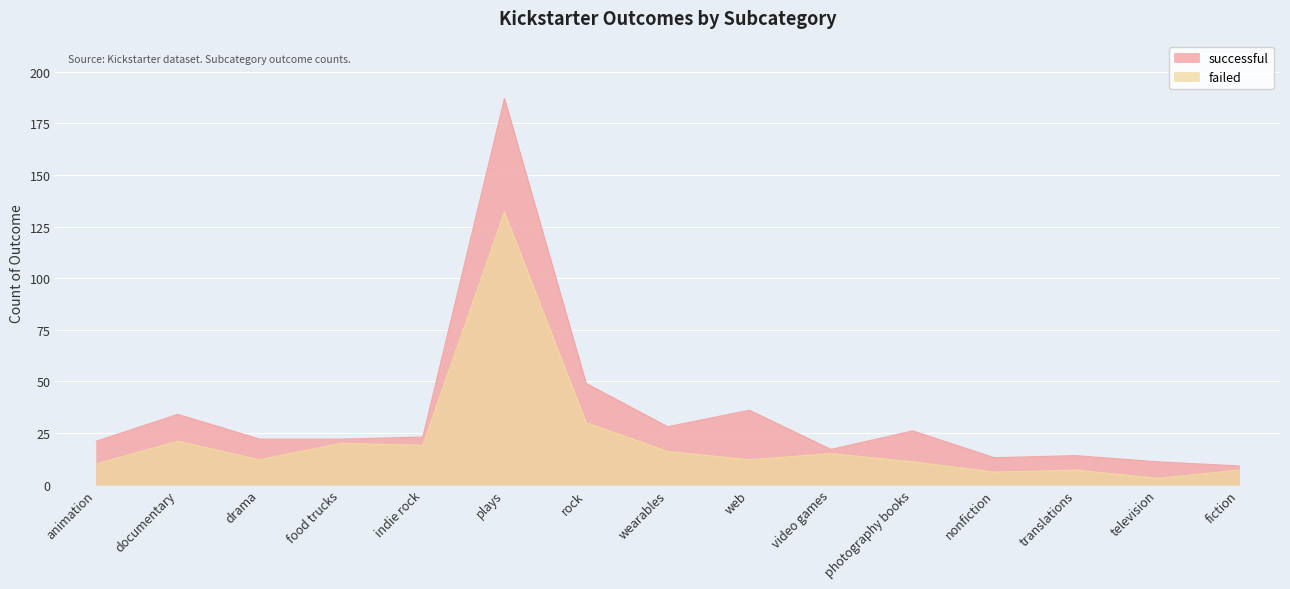

What is the difference between the maximum and minimum values in the failed series?

129